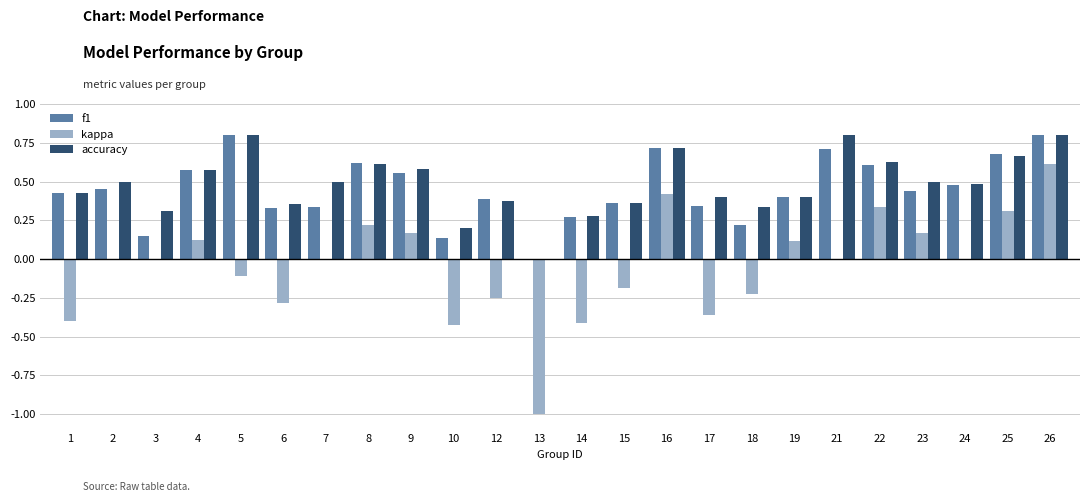

What is the sum of all accuracy values?

11.6